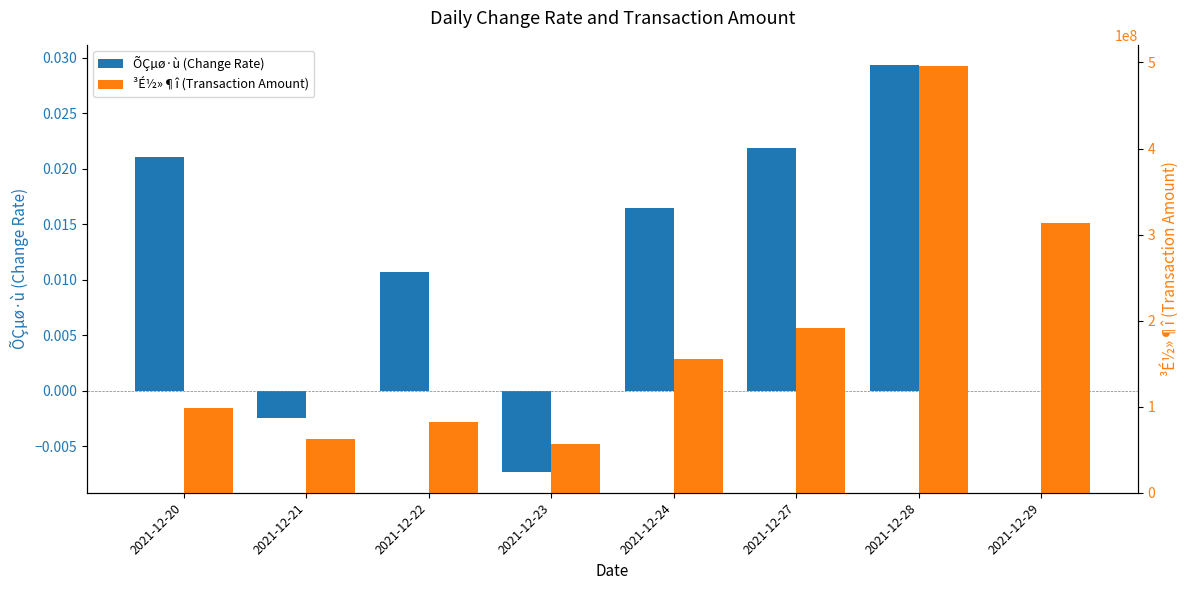

How many values in ÕÇµø·ù (Change Rate) are above zero?

5